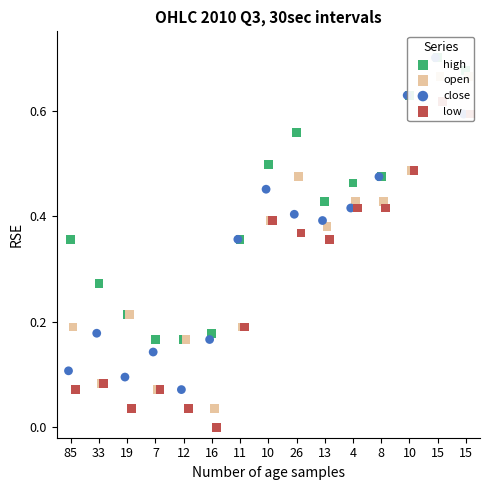

Is the value of low at 26 greater than the value of open at 12?

Yes